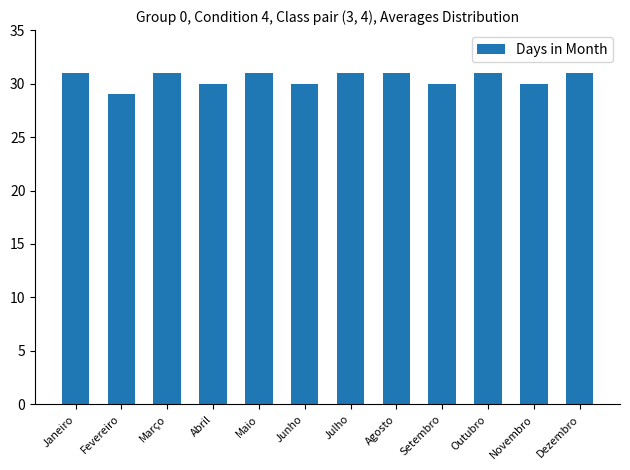

What is the maximum value shown in the chart?

31